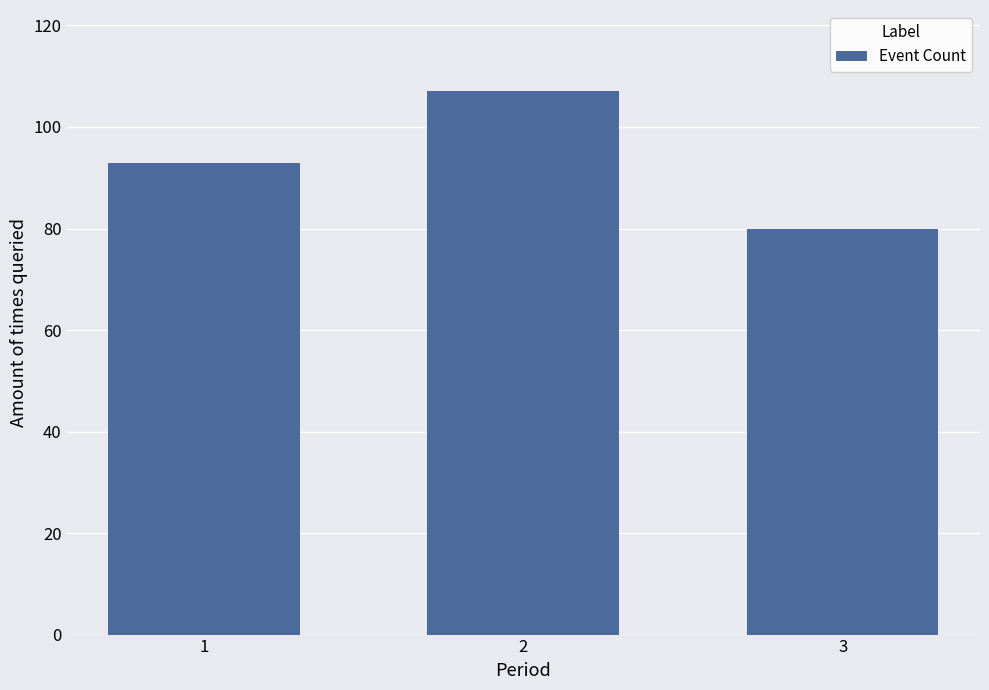

List the labels in order of value, smallest first.

3, 1, 2